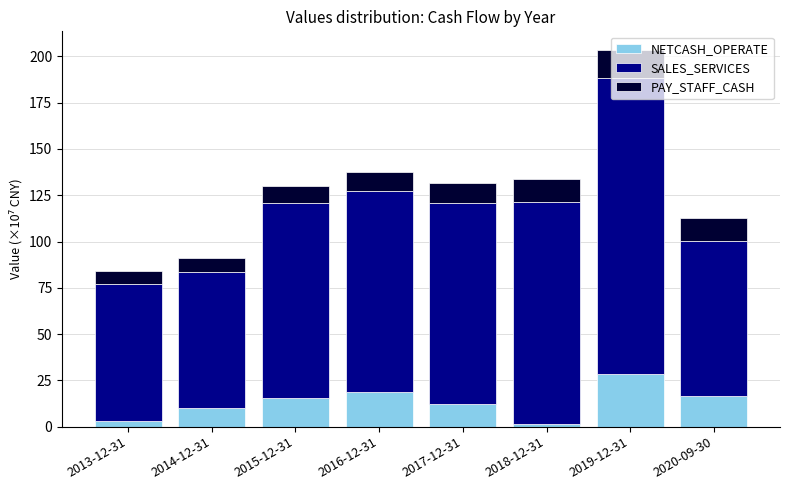

What is the total value across all series at 2014-12-31?

91.1